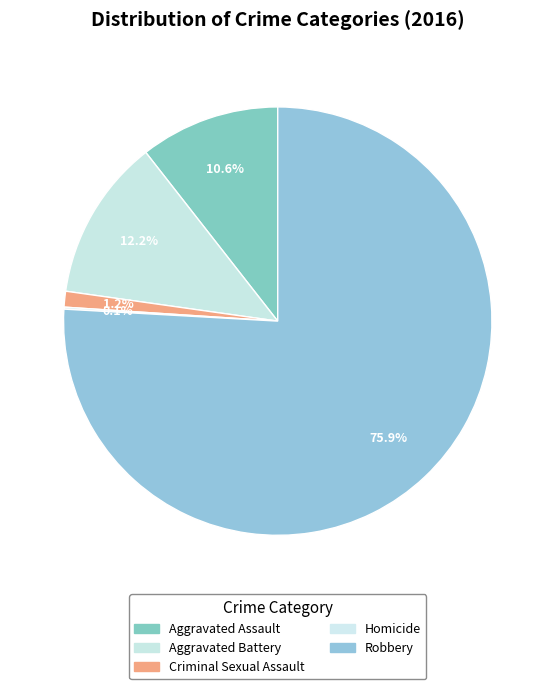

Approximately how many times larger is the value at Homicide compared to Criminal Sexual Assault?

0.1